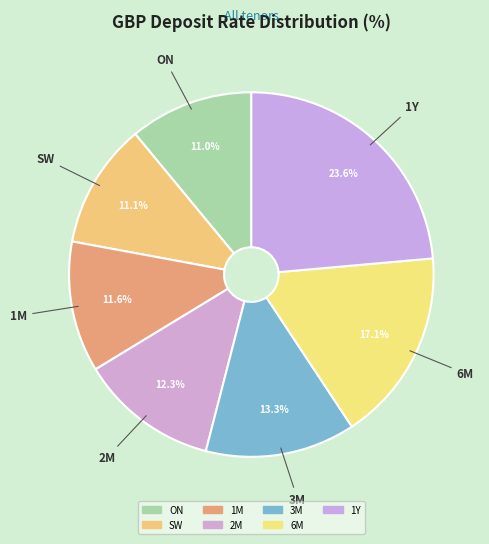

Combined, what portion of the pie is 3M and 1M?

24.9%